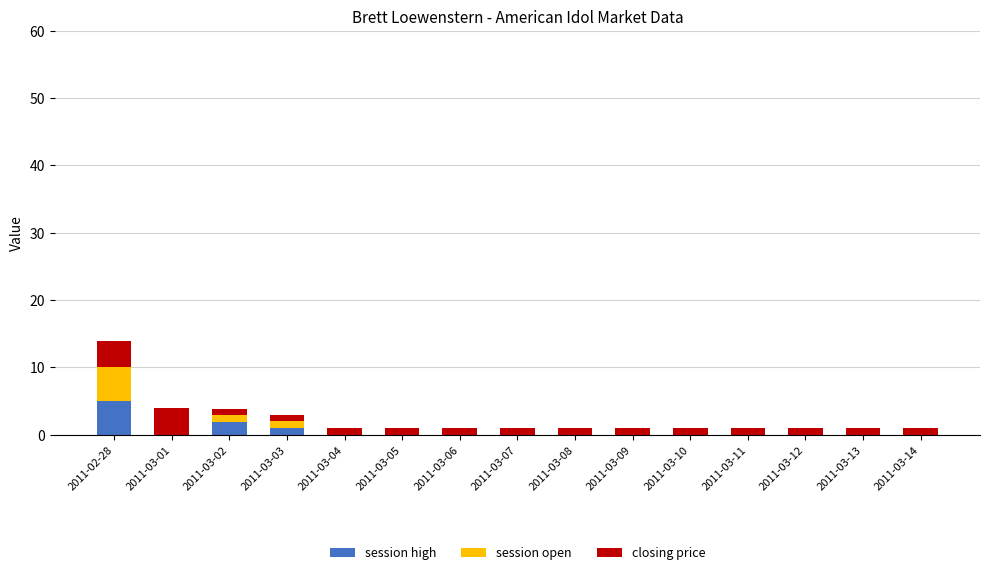

What are all the series names shown in the legend?

session high, session open, closing price